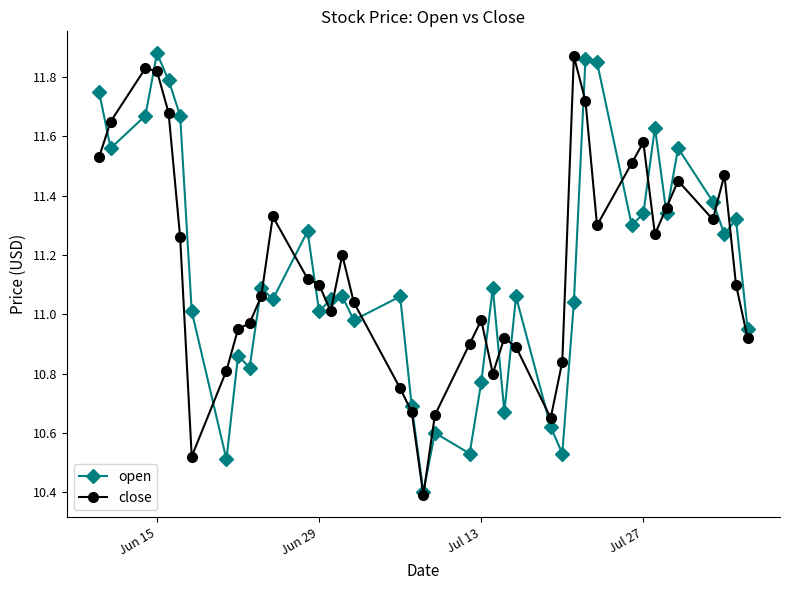

What is the lowest value of the open series?

10.4